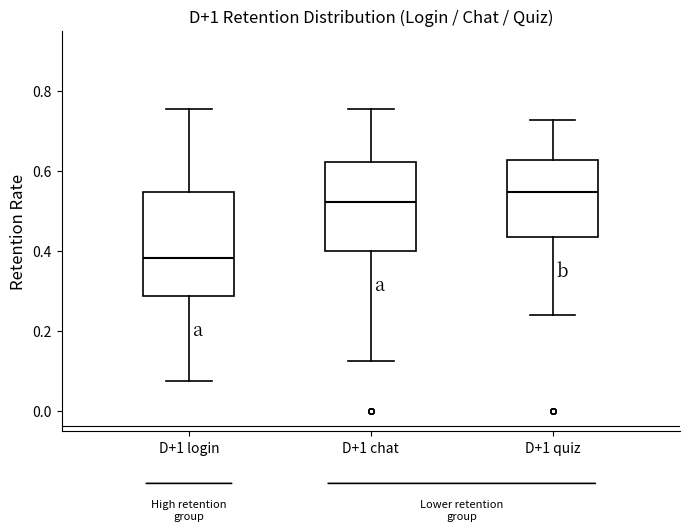

Which box is the tallest, from its lower edge to its upper edge?

D+1 login